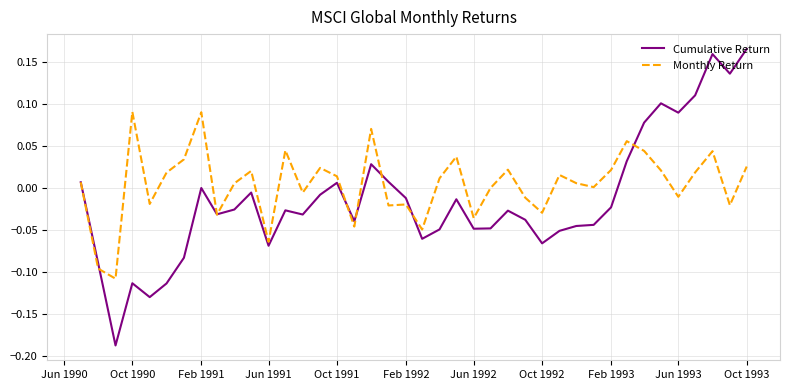

Which series has the widest spread of values?

Cumulative Return